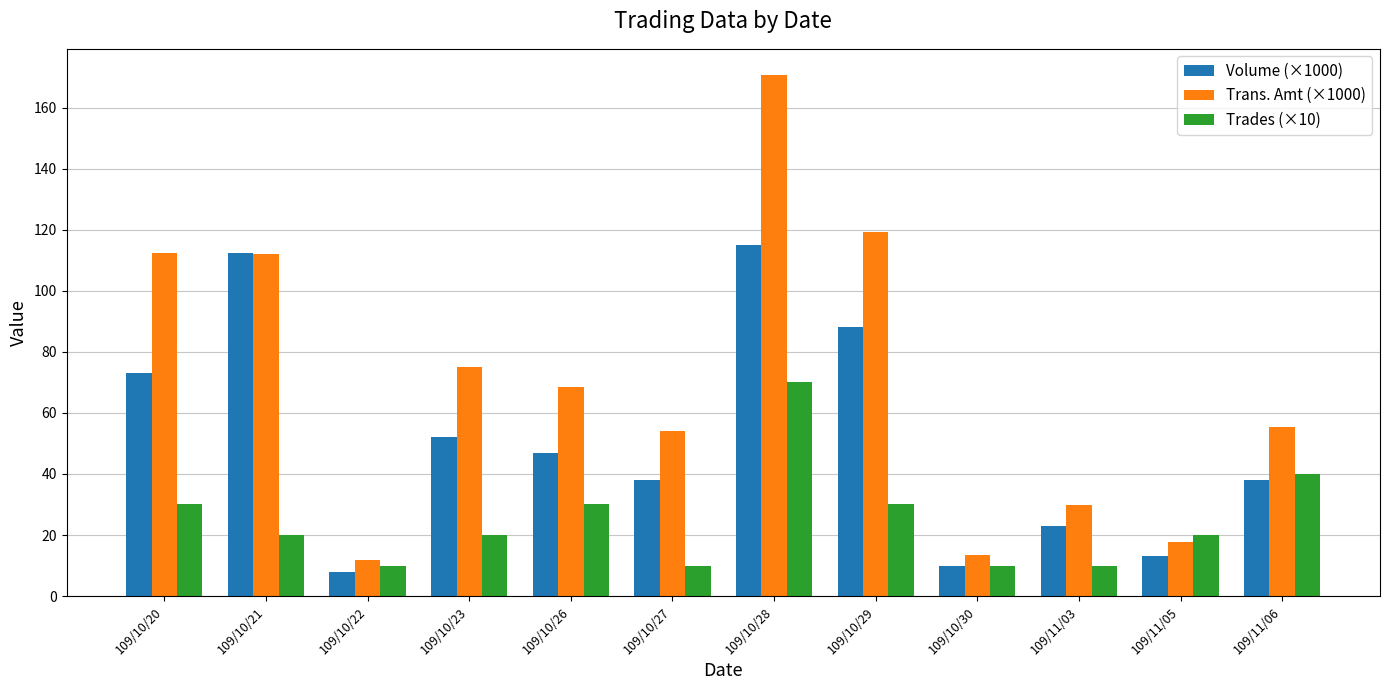

How many bars are there in each group?

3